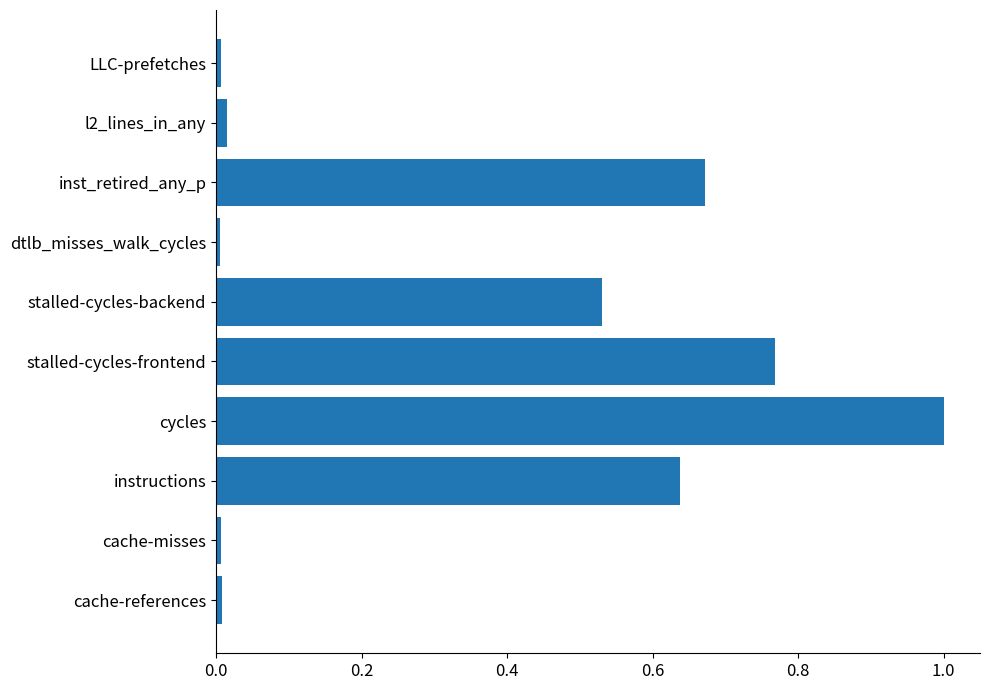

The chart shows a value of 0.3 at inst_retired_any_p. True or false?

False